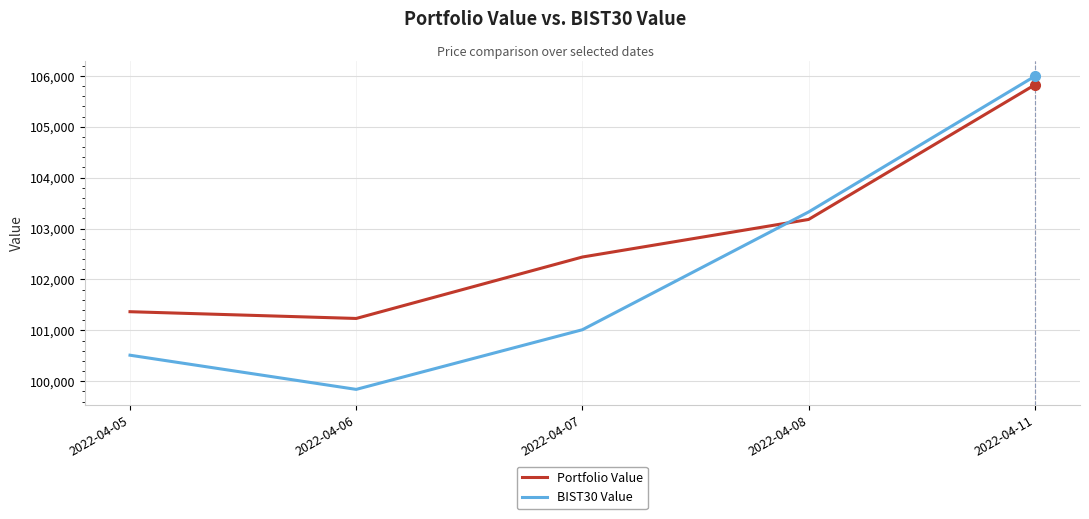

Rank the series at 2022-04-11 from highest to lowest value.

BIST30 Value, Portfolio Value